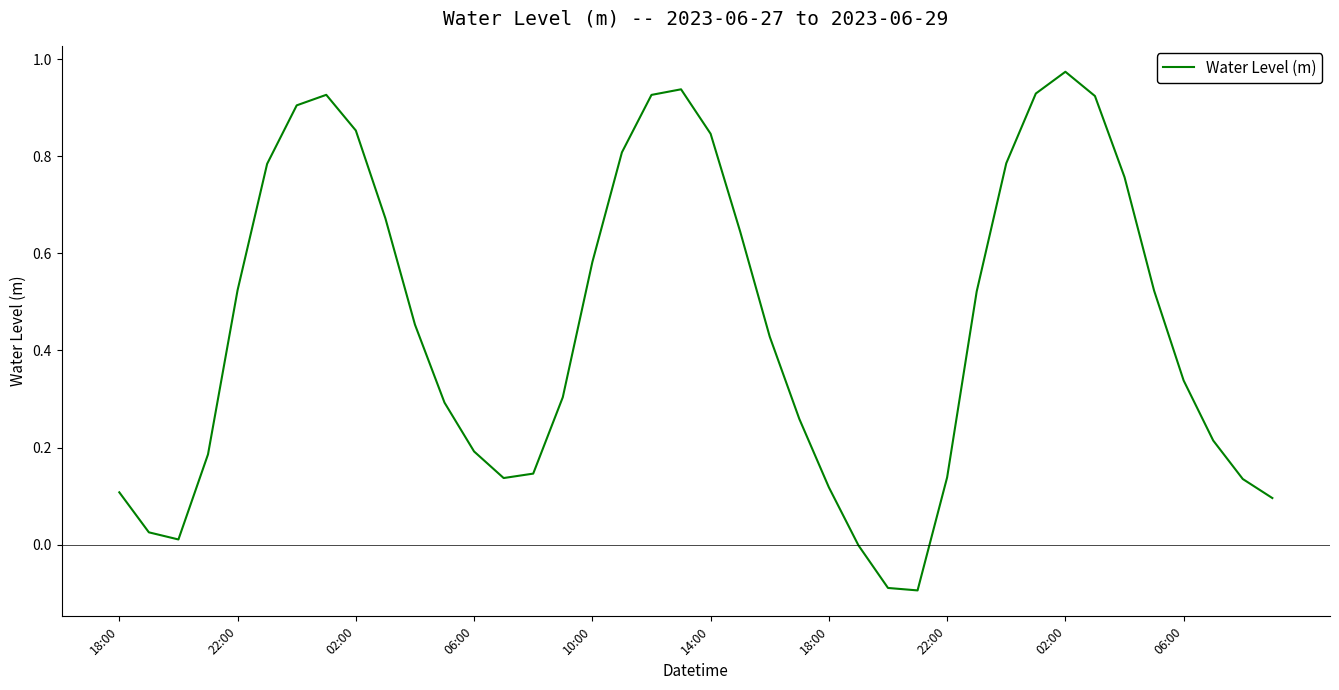

What is the difference between the maximum and minimum values?

1.1